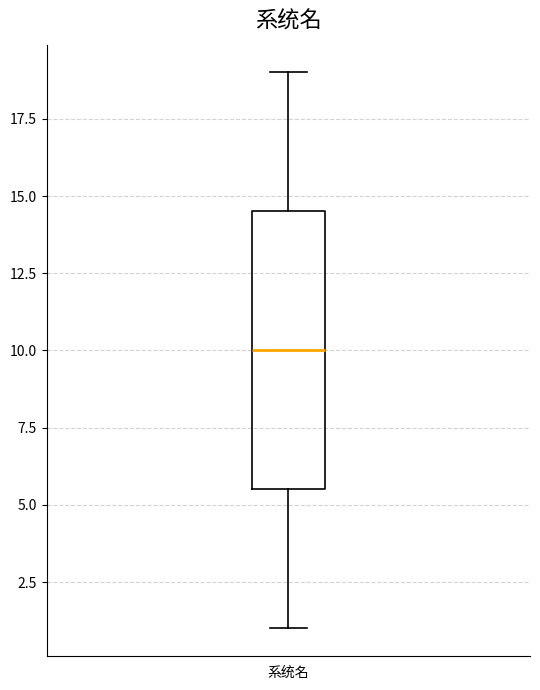

Where does the lower whisker of the box for 系统名 end on the y-axis? The values are not printed on the chart, so give them approximately, as read against the axis.

1.0